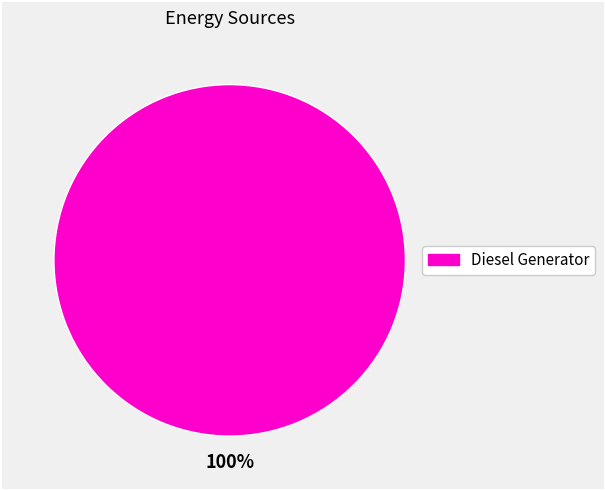

Count the number of slices in the pie.

1